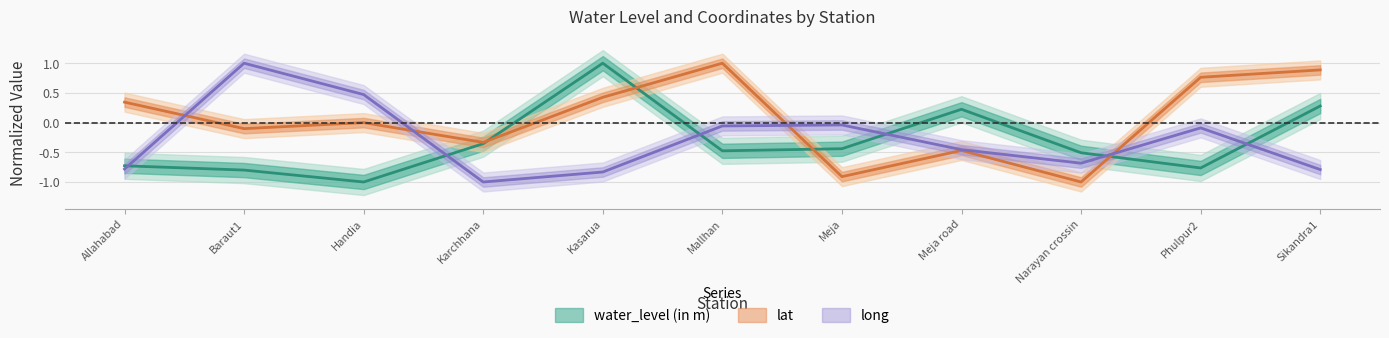

What is the label of the 9th point from the left?

Narayan crossin